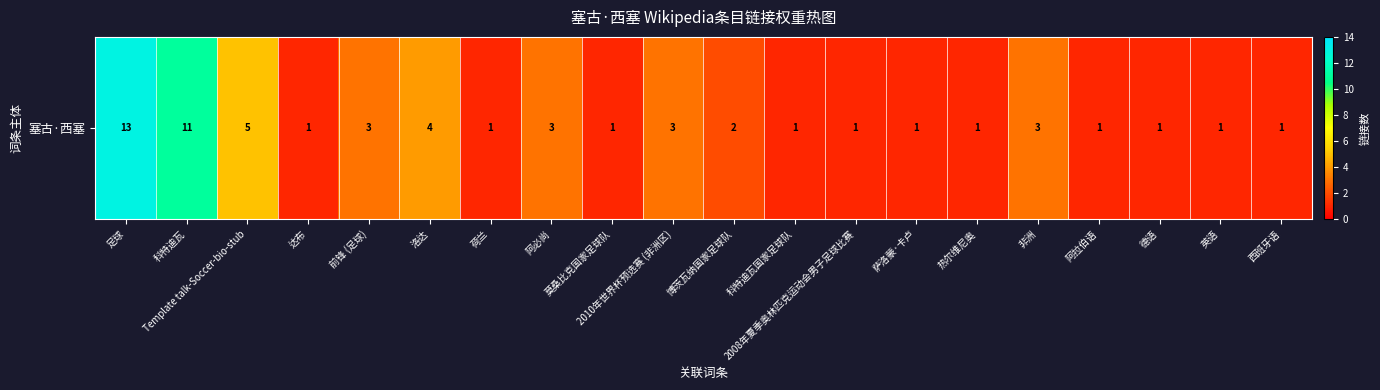

How many values exceed 1?

9